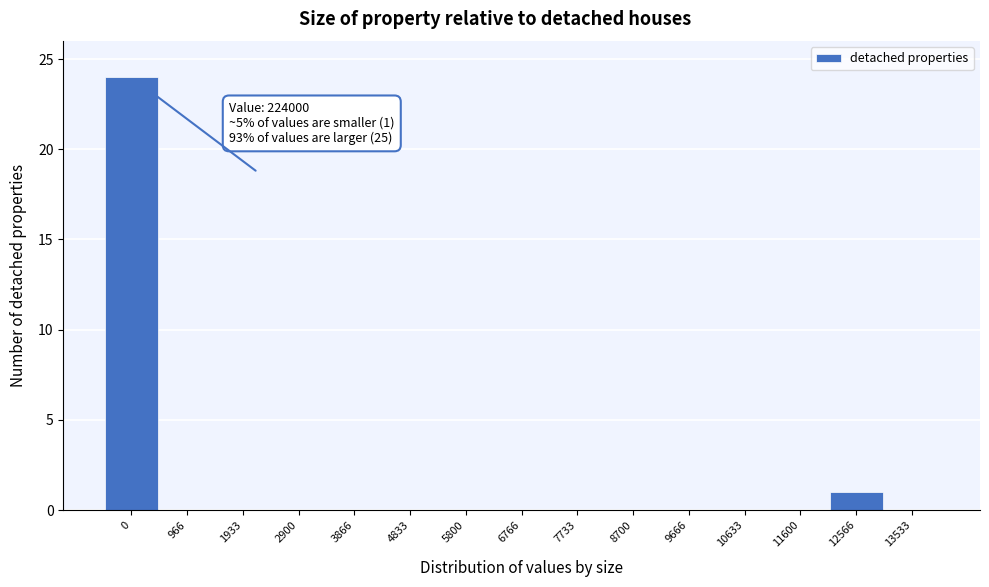

Reading left to right, what are all the values shown in this chart?

0=24	966=0	1933=0	2900=0	3866=0	4833=0	5800=0	6766=0	7733=0	8700=0	9666=0	10633=0	11600=0	12566=1	13533=0